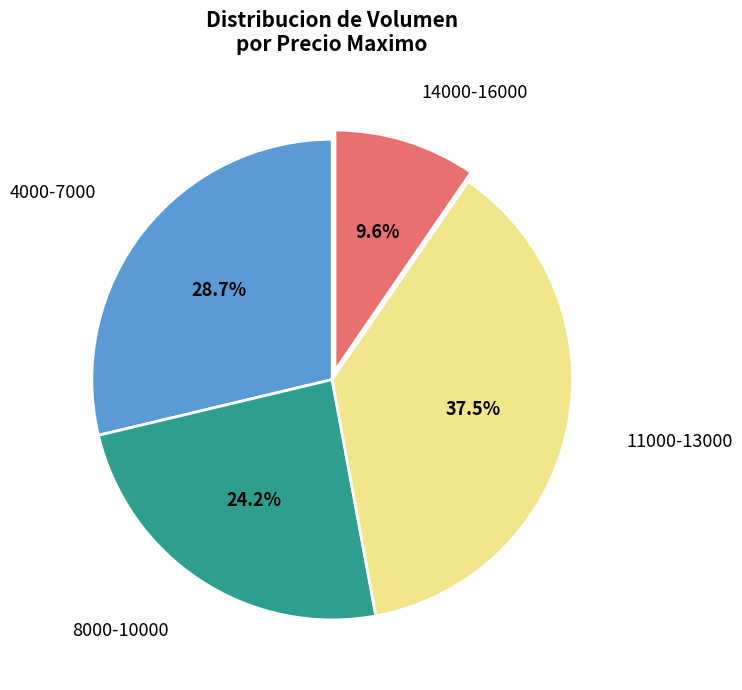

How many segments does this pie chart have?

4